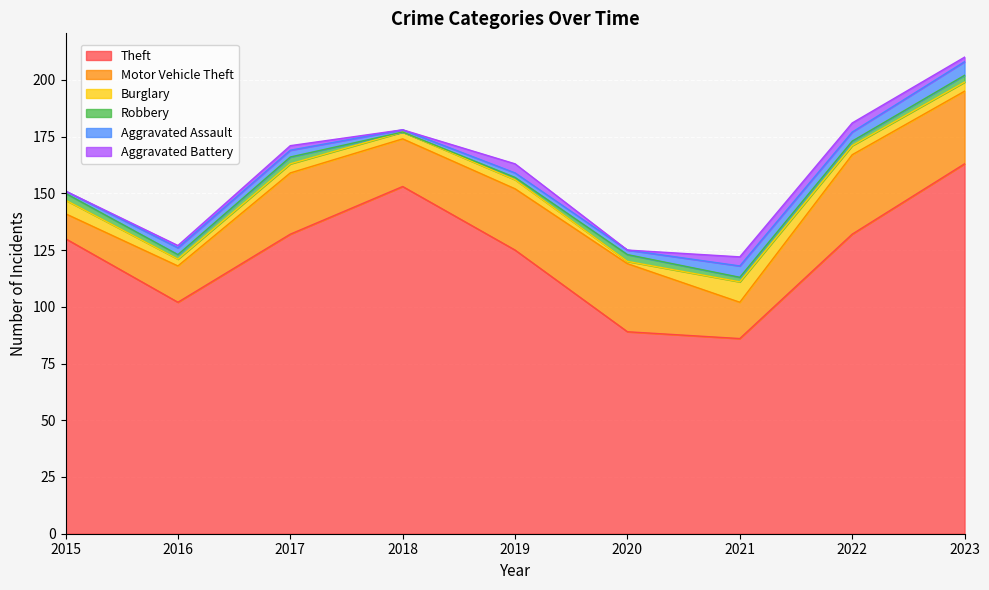

Rank the categories by Aggravated Battery value from highest to lowest.

2019, 2021, 2022, 2017, 2023, 2016, 2015, 2018, 2020